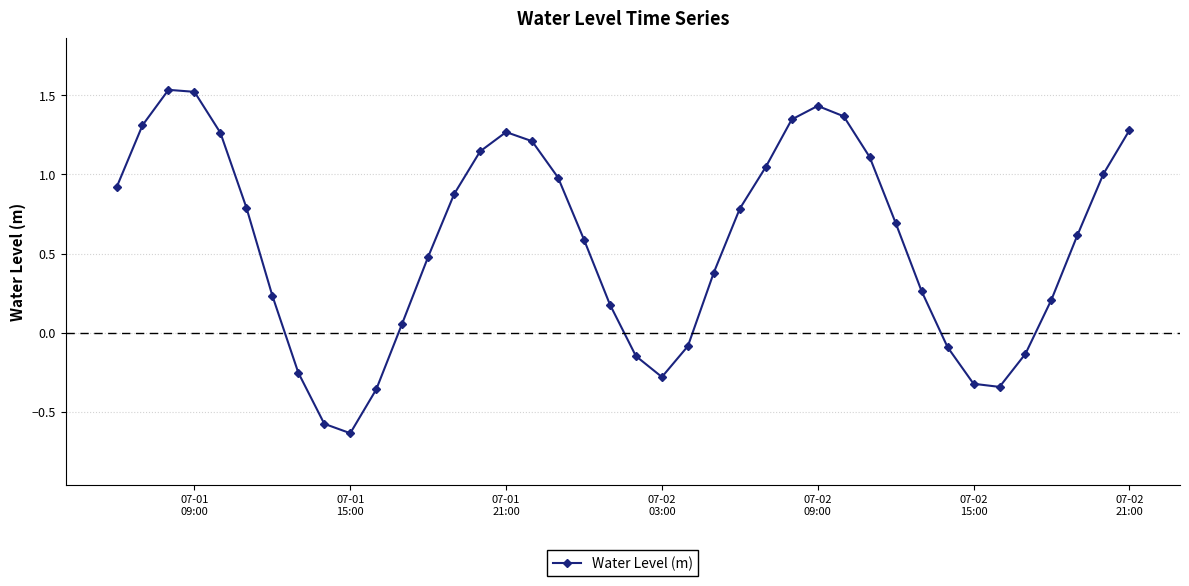

How many points are lower than both their immediate neighbors (excluding endpoints)?

3